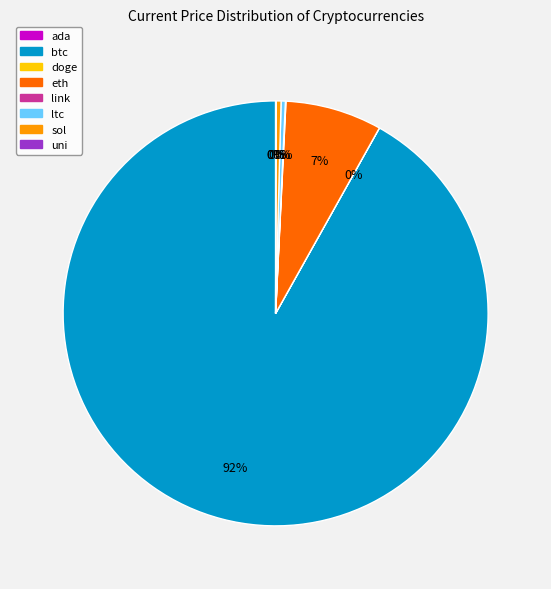

Between ltc and eth, which is larger?

eth